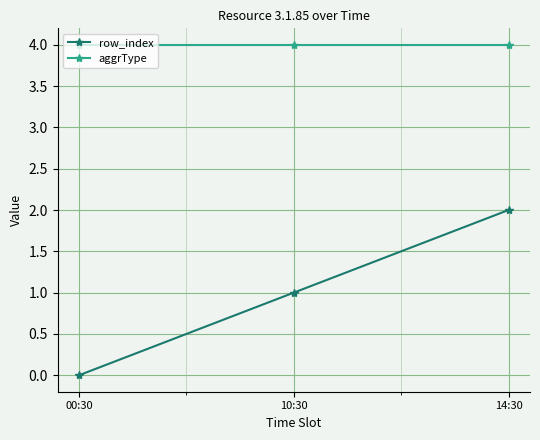

What is the label of the 1st point from the left?

00:30